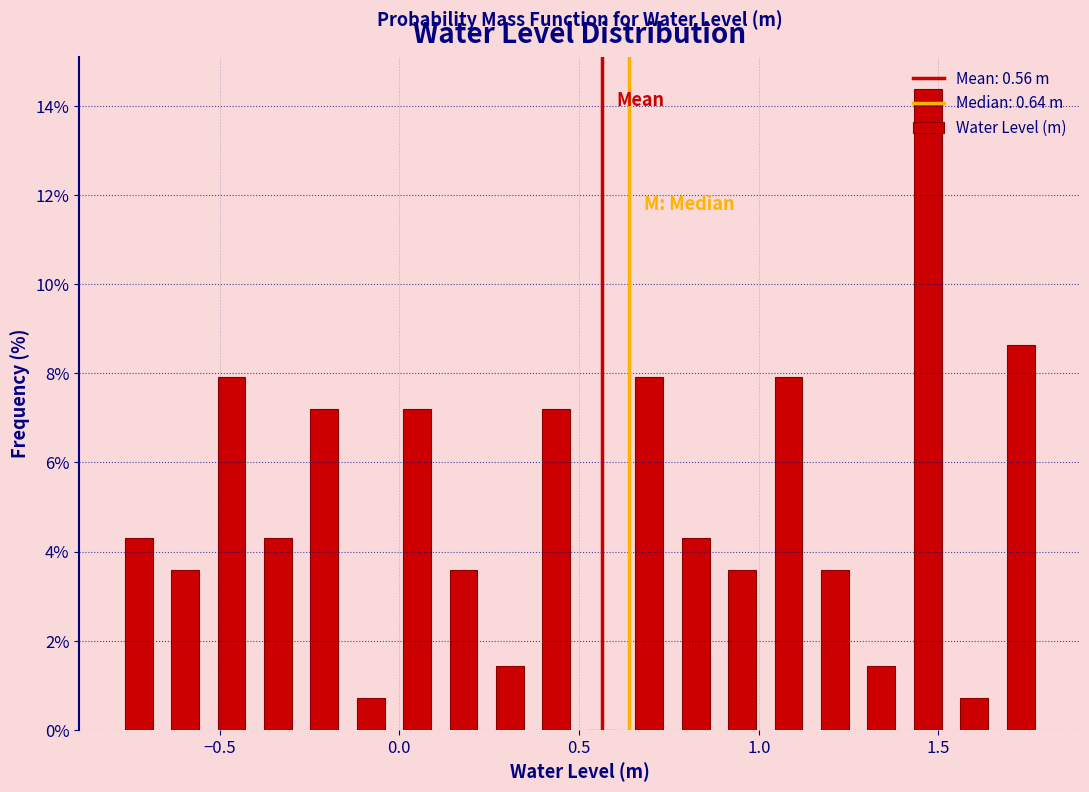

Around what value on the x-axis is the tallest bar? Give the approximate position of its centre, as read against the axis.

1.45